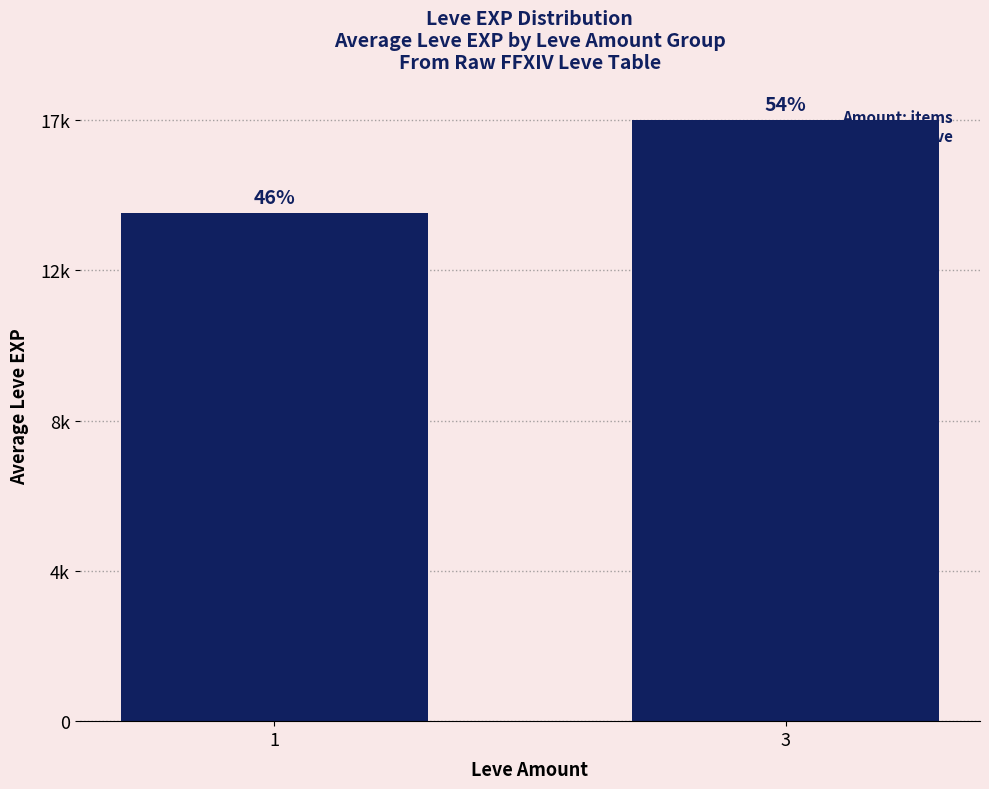

What is the value of the 1st bar from the left?

14040.0